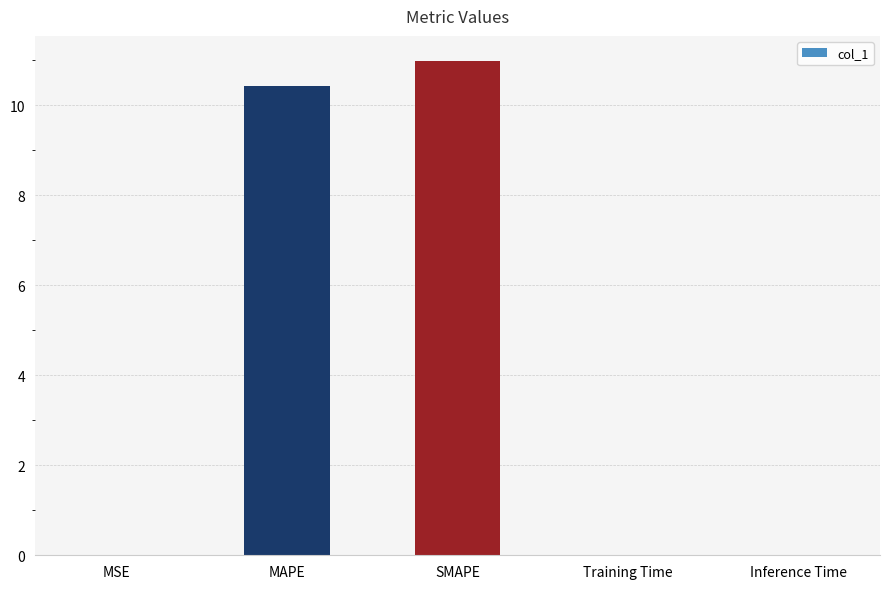

Count the number of data series in this chart.

1